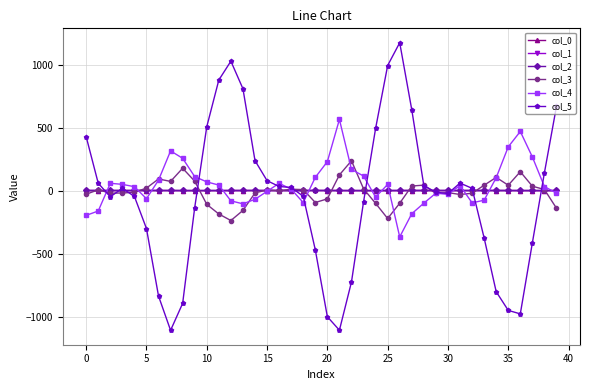

Which series has the largest range (max minus min)?

col_5